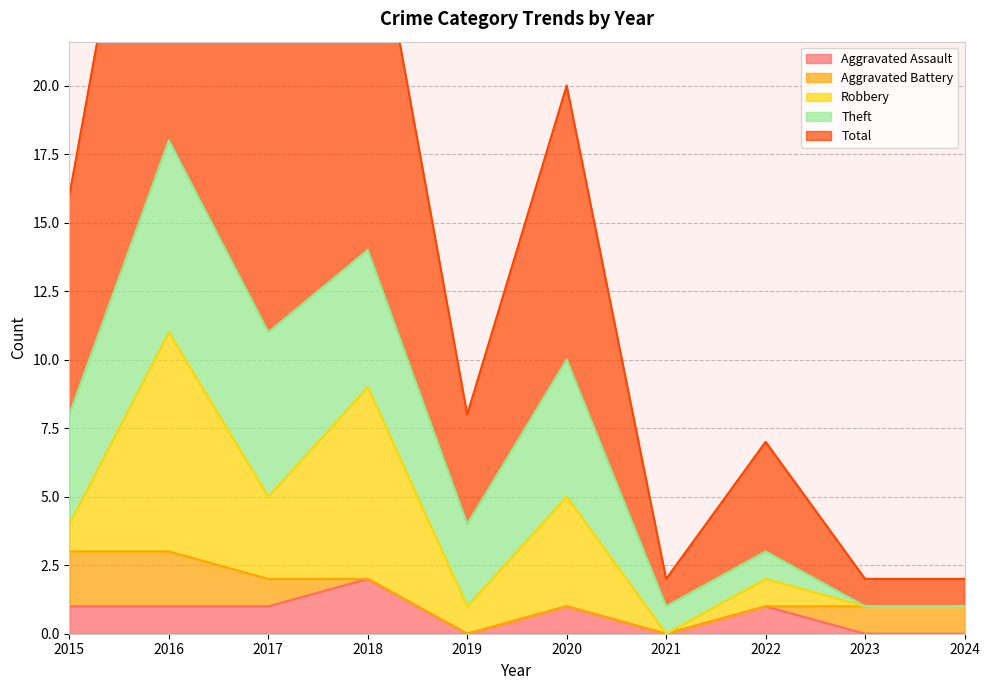

Between which two adjacent categories do Robbery and Theft first intersect?

2015 and 2016